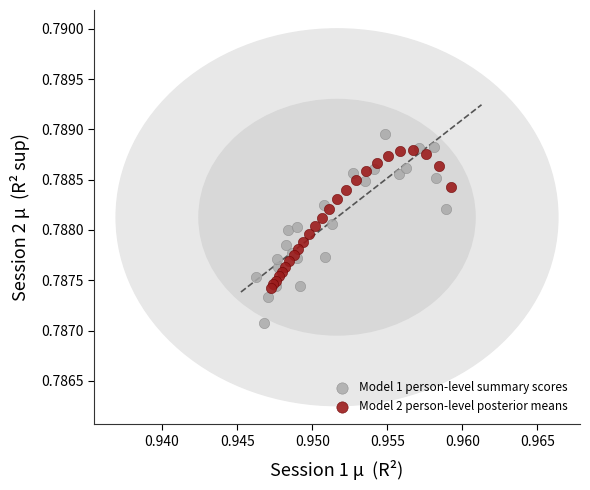

Which series reaches the maximum Y coordinate?

Model 1 person-level summary scores